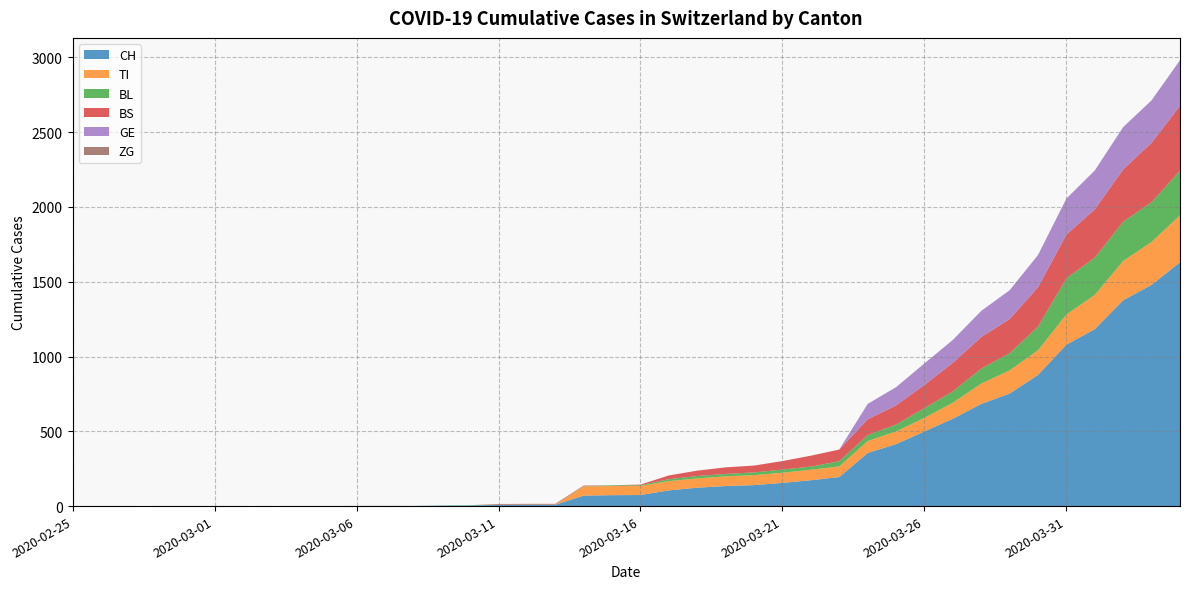

Reading left to right, list all the values displayed in this chart.

CH: 2020-02-25=0	2020-02-26=0	2020-02-27=0	2020-02-28=0	2020-02-29=0	2020-03-01=0	2020-03-02=0	2020-03-03=0	2020-03-04=0	2020-03-05=0	2020-03-06=1	2020-03-07=1	2020-03-08=1	2020-03-09=3	2020-03-10=4	2020-03-11=8	2020-03-12=9	2020-03-13=9	2020-03-14=70	2020-03-15=73	2020-03-16=74	2020-03-17=105	2020-03-18=123	2020-03-19=134	2020-03-20=140	2020-03-21=155	2020-03-22=173	2020-03-23=194	2020-03-24=355	2020-03-25=414	2020-03-26=499	2020-03-27=584	2020-03-28=683	2020-03-29=752	2020-03-30=877	2020-03-31=1079	2020-04-01=1183	2020-04-02=1376	2020-04-03=1479	2020-04-04=1630
TI: 2020-02-25=0	2020-02-26=0	2020-02-27=0	2020-02-28=0	2020-02-29=0	2020-03-01=0	2020-03-02=0	2020-03-03=0	2020-03-04=0	2020-03-05=0	2020-03-06=0	2020-03-07=0	2020-03-08=0	2020-03-09=0	2020-03-10=0	2020-03-11=0	2020-03-12=0	2020-03-13=0	2020-03-14=61	2020-03-15=61	2020-03-16=61	2020-03-17=62	2020-03-18=62	2020-03-19=65	2020-03-20=67	2020-03-21=68	2020-03-22=70	2020-03-23=71	2020-03-24=80	2020-03-25=85	2020-03-26=91	2020-03-27=107	2020-03-28=136	2020-03-29=155	2020-03-30=165	2020-03-31=202	2020-04-01=229	2020-04-02=263	2020-04-03=287	2020-04-04=314
BL: 2020-02-25=0	2020-02-26=0	2020-02-27=0	2020-02-28=0	2020-02-29=0	2020-03-01=0	2020-03-02=0	2020-03-03=0	2020-03-04=0	2020-03-05=0	2020-03-06=0	2020-03-07=0	2020-03-08=0	2020-03-09=1	2020-03-10=2	2020-03-11=2	2020-03-12=2	2020-03-13=2	2020-03-14=2	2020-03-15=5	2020-03-16=5	2020-03-17=13	2020-03-18=16	2020-03-19=16	2020-03-20=18	2020-03-21=21	2020-03-22=21	2020-03-23=35	2020-03-24=40	2020-03-25=46	2020-03-26=65	2020-03-27=76	2020-03-28=100	2020-03-29=115	2020-03-30=158	2020-03-31=242	2020-04-01=249	2020-04-02=262	2020-04-03=266	2020-04-04=298
BS: 2020-02-25=0	2020-02-26=0	2020-02-27=0	2020-02-28=0	2020-02-29=0	2020-03-01=0	2020-03-02=0	2020-03-03=0	2020-03-04=0	2020-03-05=0	2020-03-06=0	2020-03-07=0	2020-03-08=0	2020-03-09=0	2020-03-10=0	2020-03-11=4	2020-03-12=4	2020-03-13=4	2020-03-14=4	2020-03-15=0	2020-03-16=4	2020-03-17=25	2020-03-18=36	2020-03-19=44	2020-03-20=46	2020-03-21=57	2020-03-22=73	2020-03-23=78	2020-03-24=105	2020-03-25=128	2020-03-26=155	2020-03-27=191	2020-03-28=211	2020-03-29=228	2020-03-30=263	2020-03-31=292	2020-04-01=323	2020-04-02=350	2020-04-03=397	2020-04-04=434
GE: 2020-02-25=0	2020-02-26=0	2020-02-27=0	2020-02-28=0	2020-02-29=0	2020-03-01=0	2020-03-02=0	2020-03-03=0	2020-03-04=0	2020-03-05=0	2020-03-06=0	2020-03-07=0	2020-03-08=0	2020-03-09=0	2020-03-10=0	2020-03-11=0	2020-03-12=0	2020-03-13=0	2020-03-14=0	2020-03-15=0	2020-03-16=0	2020-03-17=0	2020-03-18=0	2020-03-19=0	2020-03-20=0	2020-03-21=0	2020-03-22=0	2020-03-23=0	2020-03-24=103	2020-03-25=122	2020-03-26=144	2020-03-27=153	2020-03-28=175	2020-03-29=193	2020-03-30=216	2020-03-31=241	2020-04-01=260	2020-04-02=283	2020-04-03=284	2020-04-04=305
ZG: 2020-02-25=0	2020-02-26=0	2020-02-27=0	2020-02-28=0	2020-02-29=0	2020-03-01=0	2020-03-02=0	2020-03-03=0	2020-03-04=0	2020-03-05=0	2020-03-06=0	2020-03-07=0	2020-03-08=0	2020-03-09=0	2020-03-10=0	2020-03-11=0	2020-03-12=0	2020-03-13=0	2020-03-14=0	2020-03-15=0	2020-03-16=0	2020-03-17=0	2020-03-18=0	2020-03-19=0	2020-03-20=0	2020-03-21=0	2020-03-22=0	2020-03-23=0	2020-03-24=0	2020-03-25=0	2020-03-26=0	2020-03-27=0	2020-03-28=0	2020-03-29=0	2020-03-30=0	2020-03-31=0	2020-04-01=0	2020-04-02=0	2020-04-03=0	2020-04-04=0